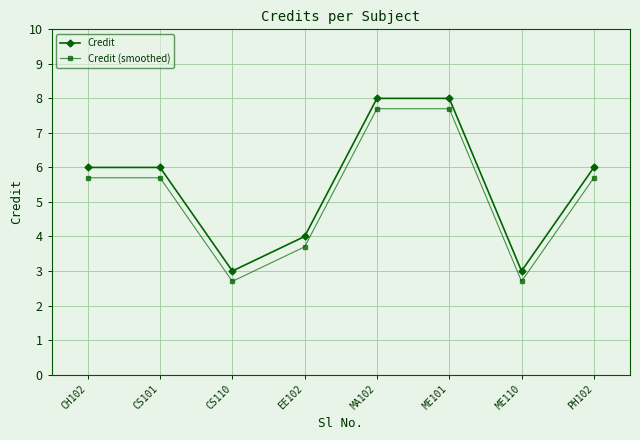

Is the value of Credit at PH102 greater than the value of Credit (smoothed) at MA102?

No